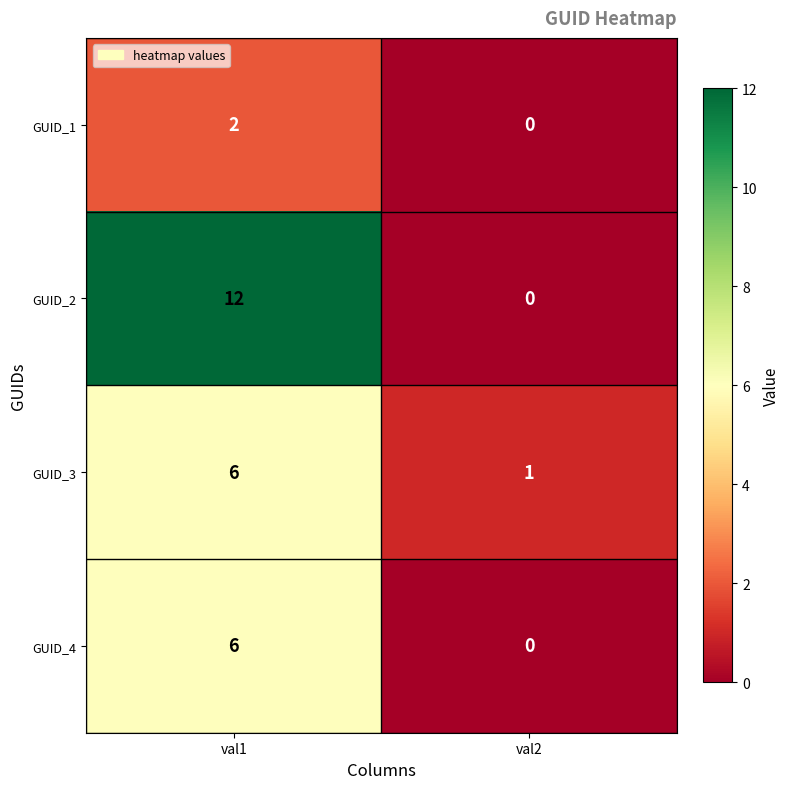

List the labels in order of GUID_2 value, largest first.

val1, val2